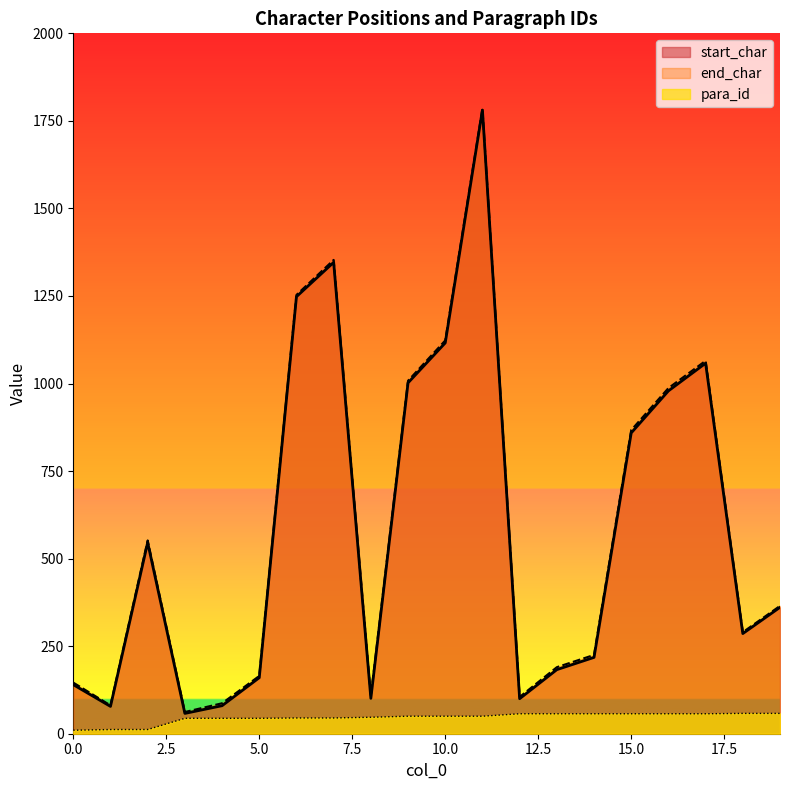

Between 6 and 1, which is larger?

6